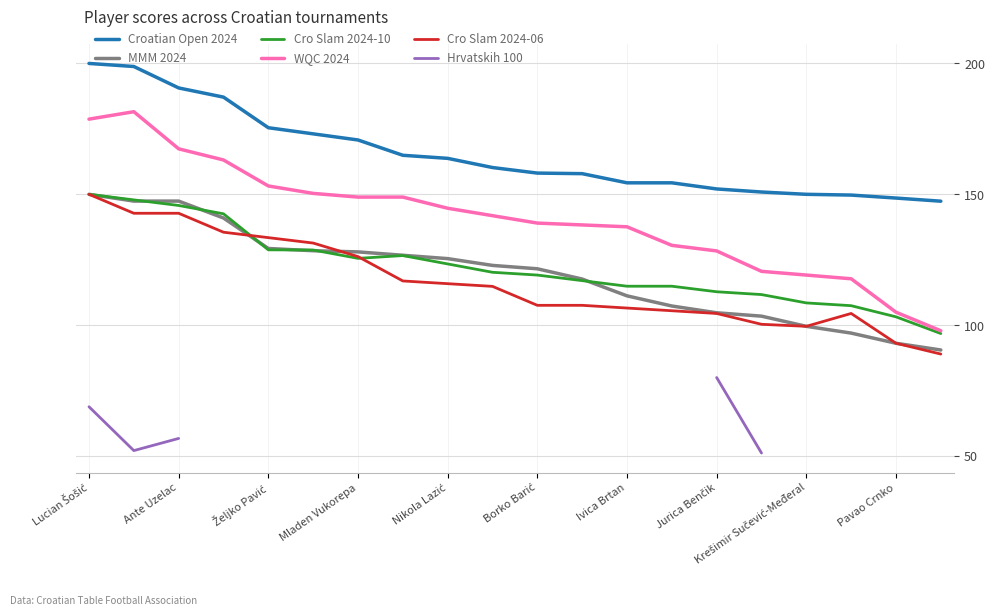

What are all the series names shown in the legend?

Croatian Open 2024, MMM 2024, Cro Slam 2024-10, WQC 2024, Cro Slam 2024-06, Hrvatskih 100